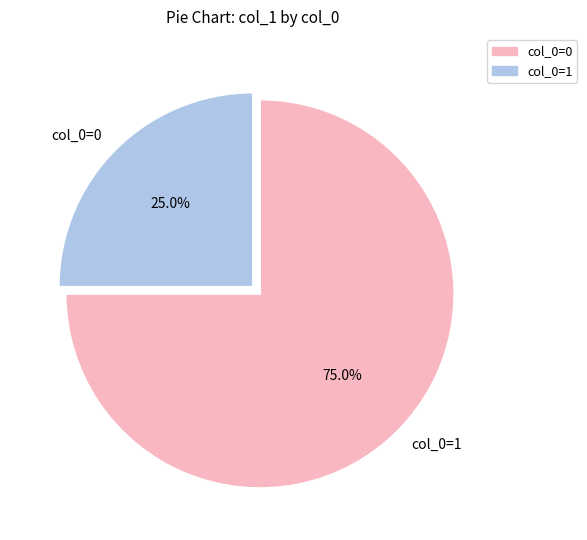

Rank the categories by value from highest to lowest.

col_0=1, col_0=0